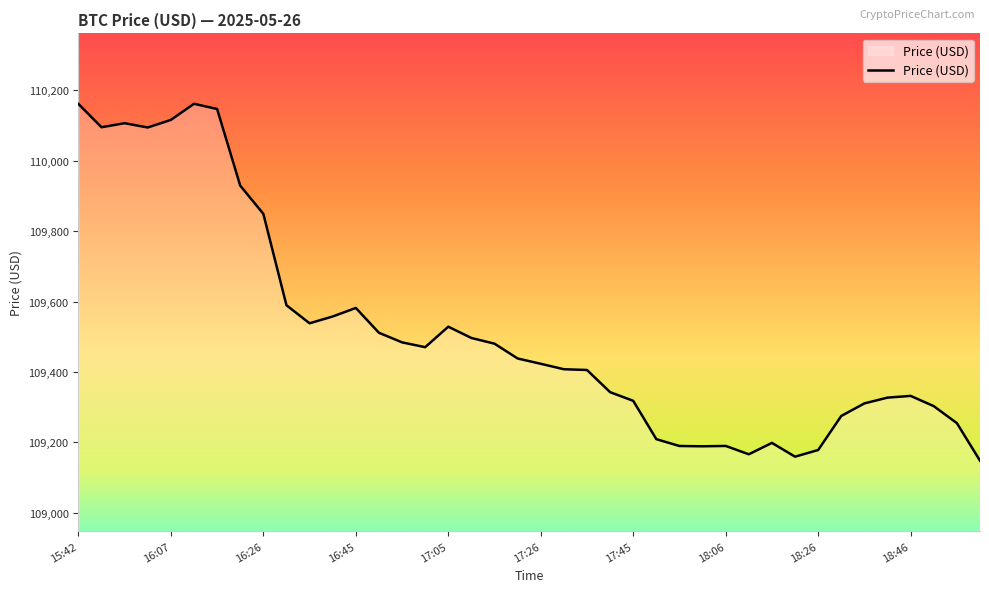

How many lines are shown in the chart?

1